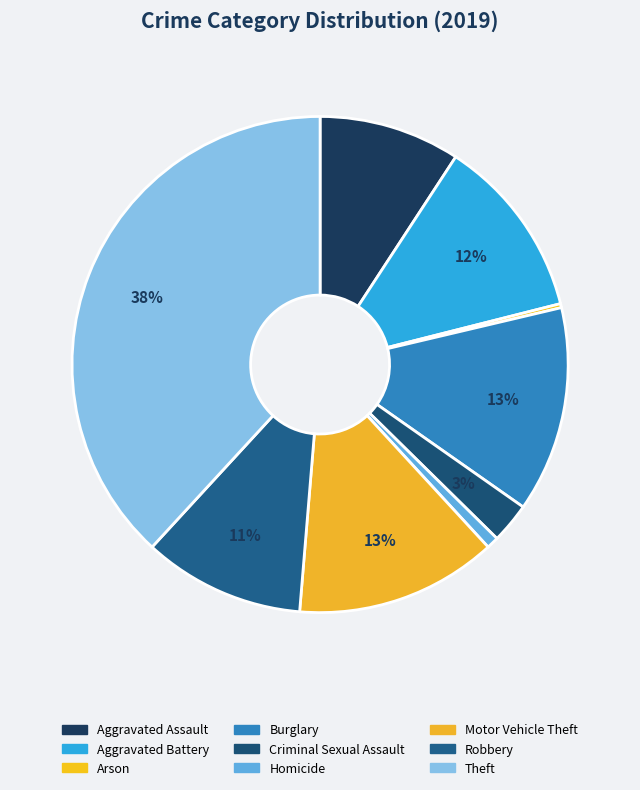

To the nearest percent, what is the combined percentage of Aggravated Assault and Robbery?

20%